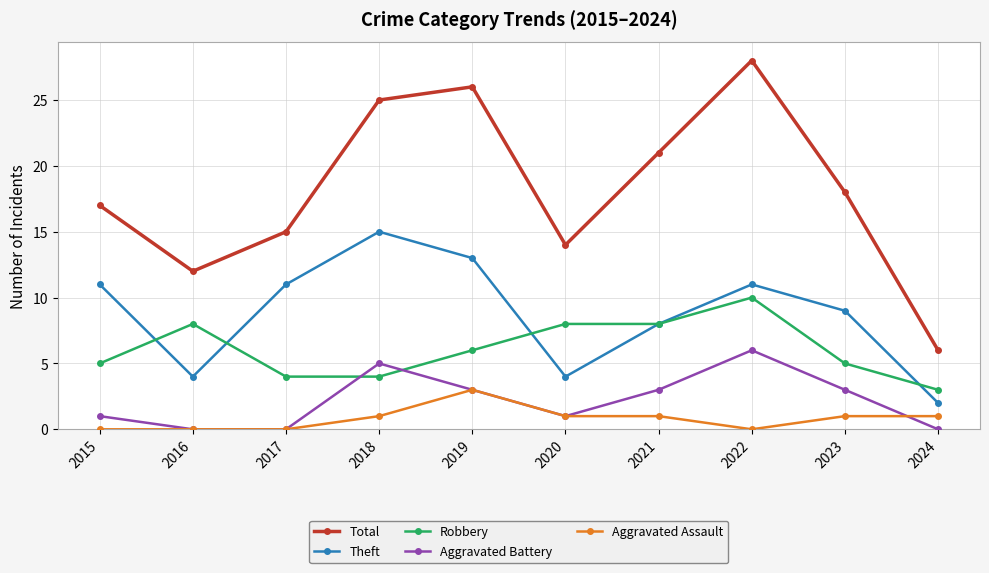

What is the spread (max minus min) of values at 2018?

24